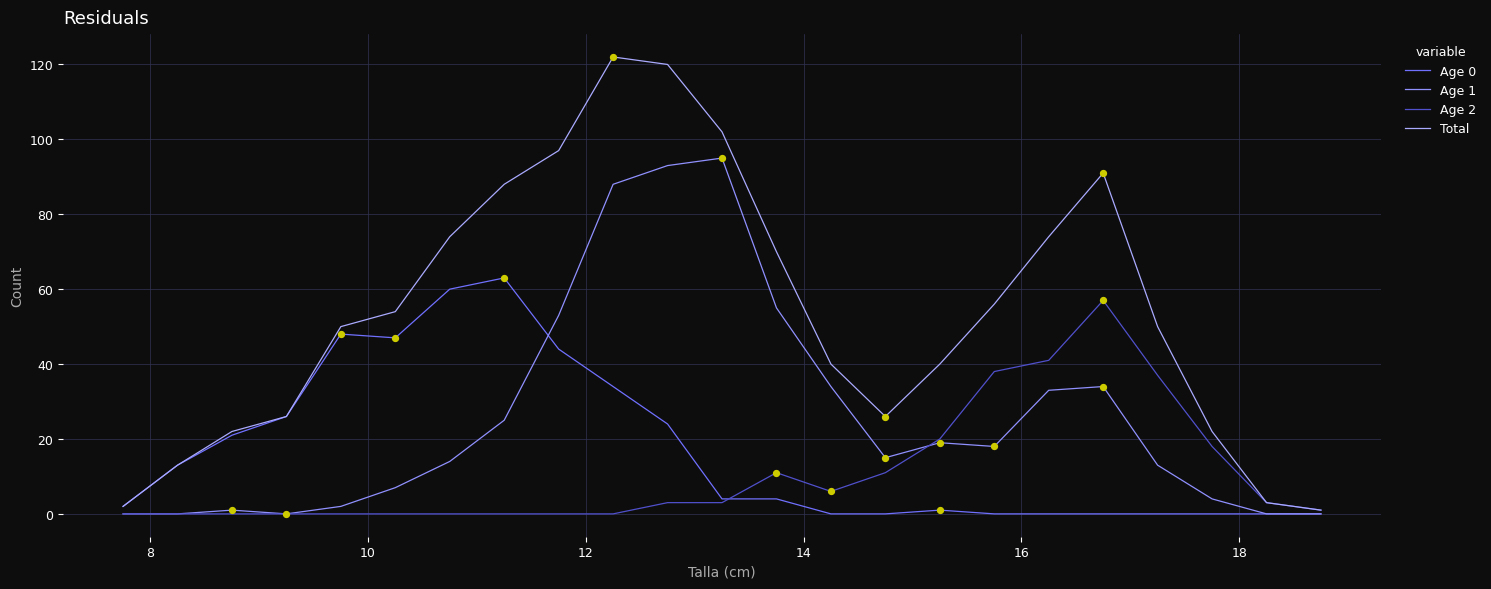

At how many categories does at least one series exceed 74?

6